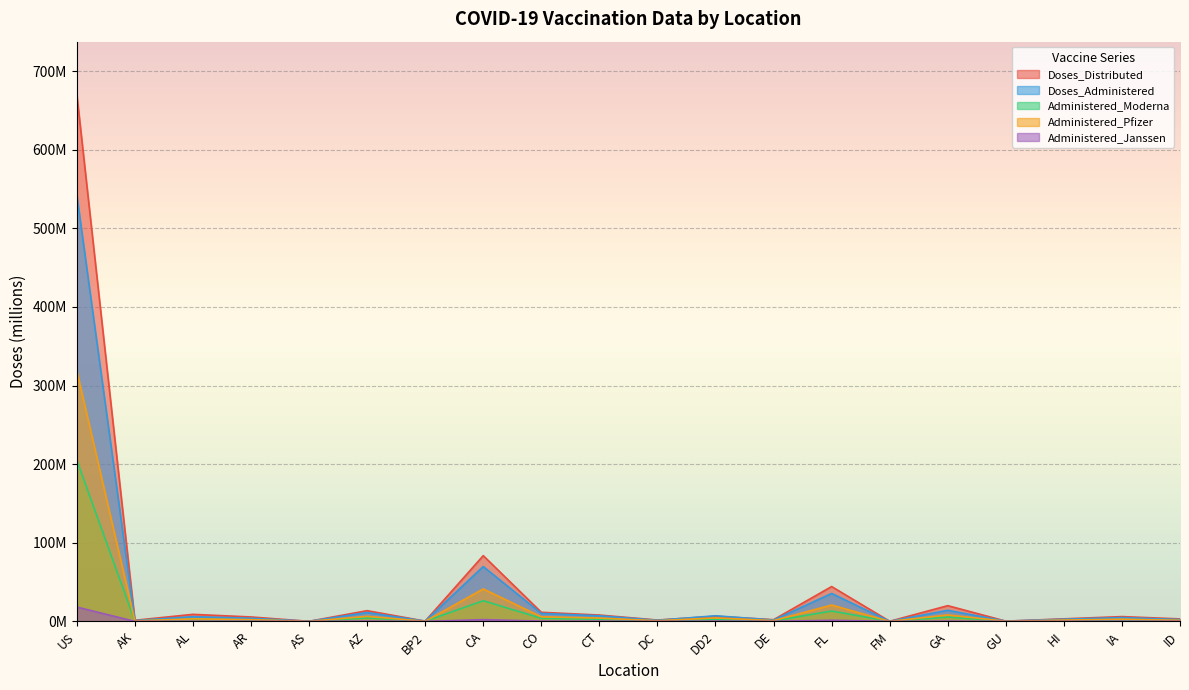

Where is Doses_Distributed nearest to the value 335?

CA